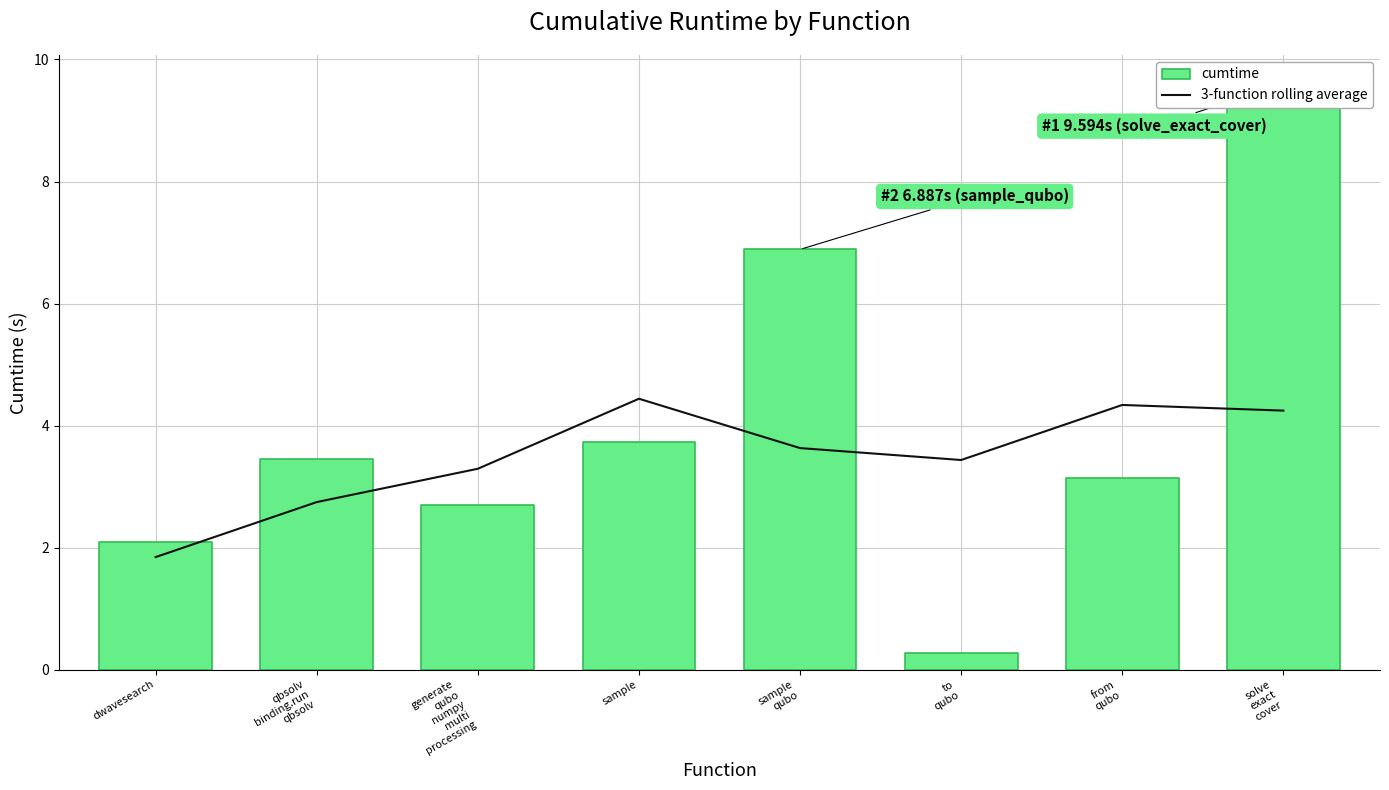

The value of 3-function rolling average at sample is 4.4. True or false?

True